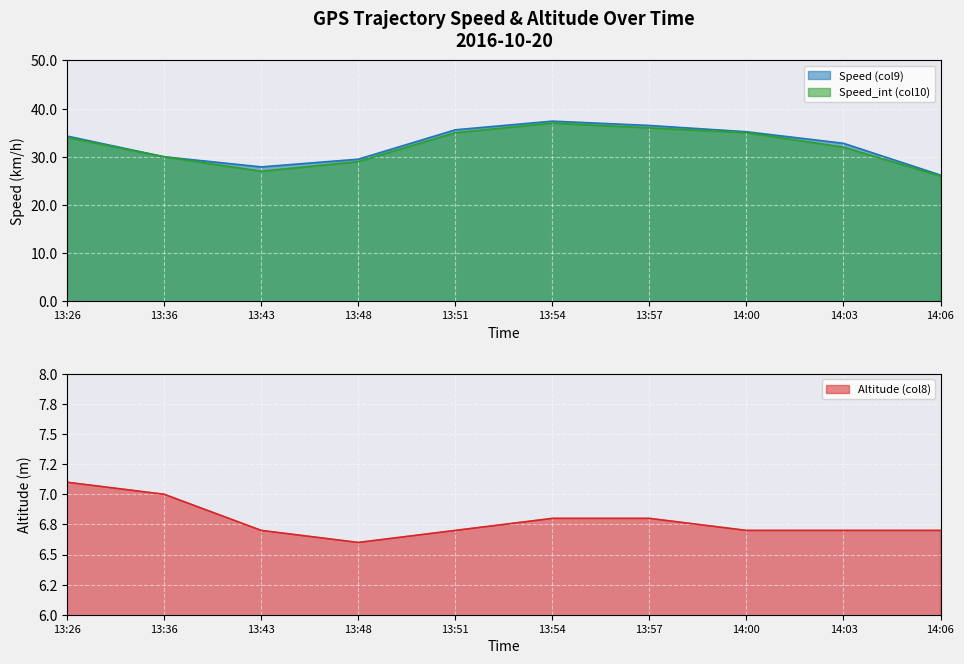

What position from the right is 13:48?

7